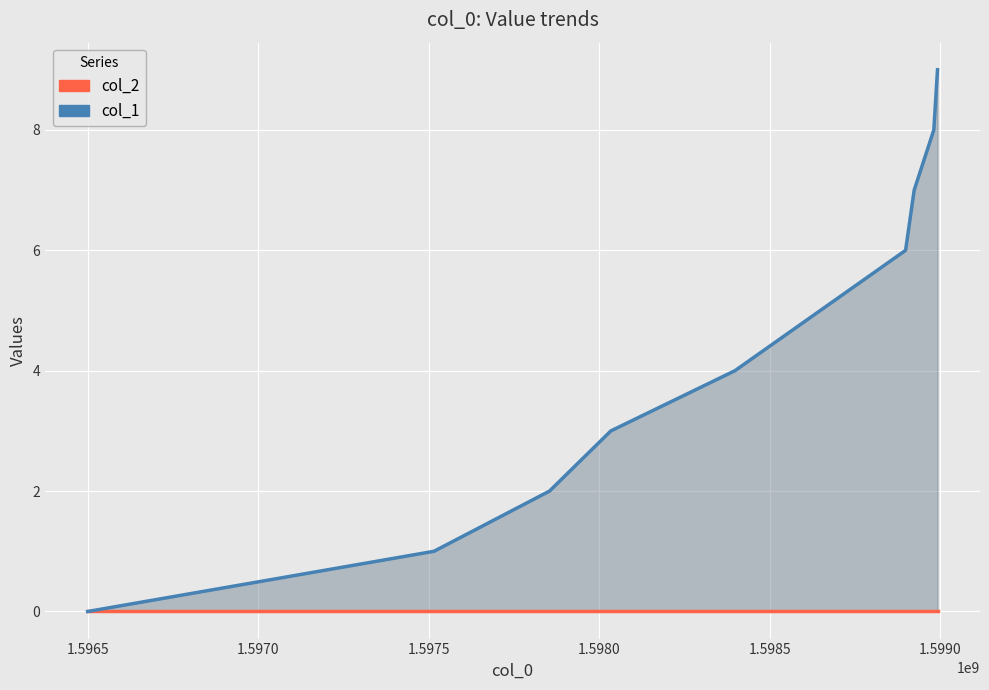

True or false: col_2 has more than 2 interior local peaks.

False